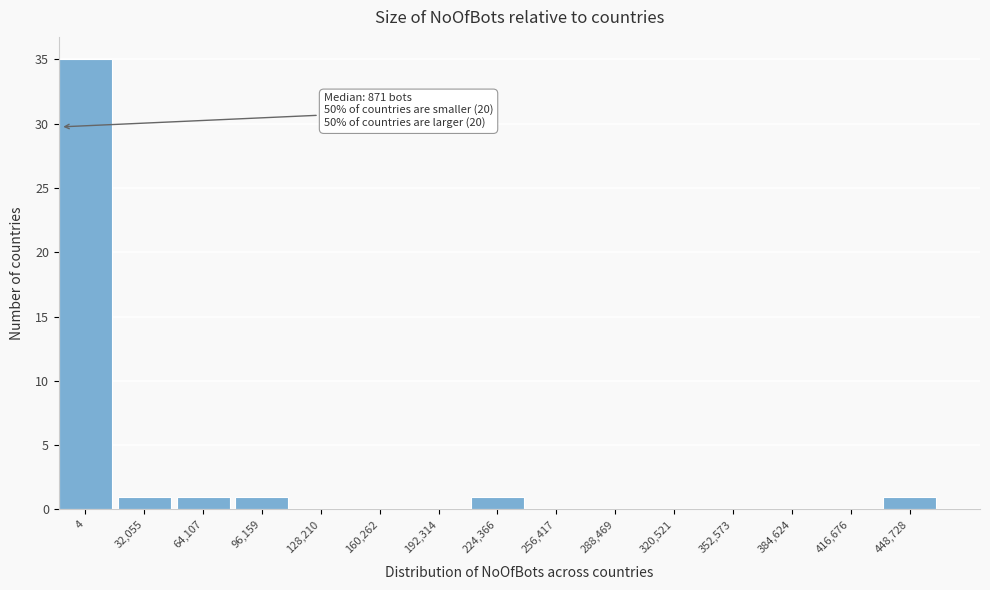

Reading left to right, list all the values displayed in this chart.

4=35	32,055=1	64,107=1	96,159=1	128,210=0	160,262=0	192,314=0	224,366=1	256,417=0	288,469=0	320,521=0	352,573=0	384,624=0	416,676=0	448,728=1